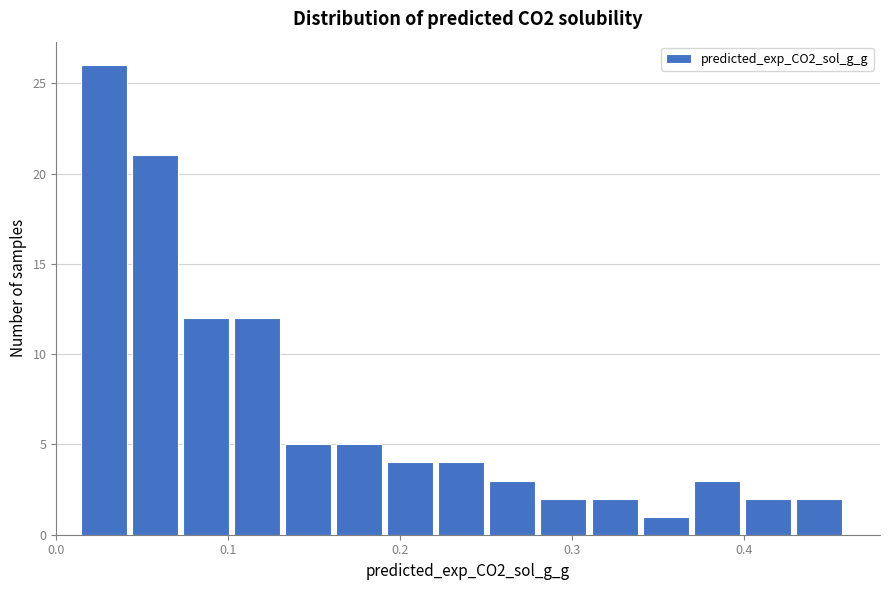

Around what value on the x-axis is the tallest bar? Give the approximate position of its centre, as read against the axis.

0.03